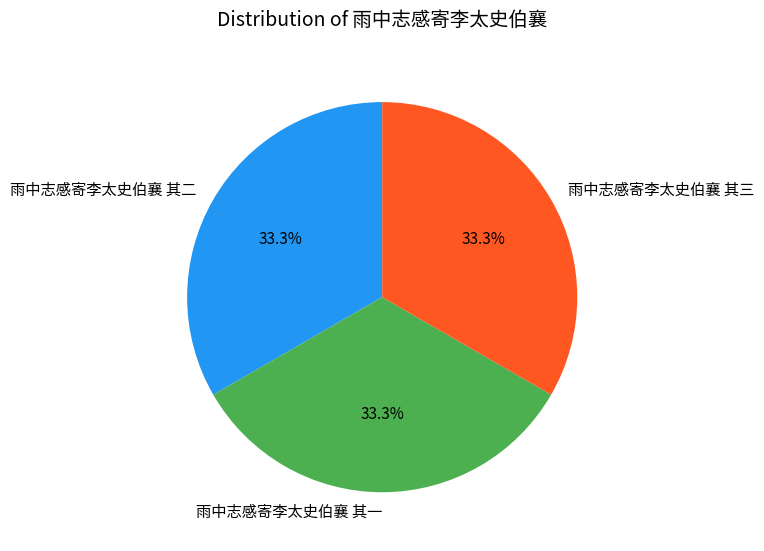

Is there a majority slice in this chart?

No